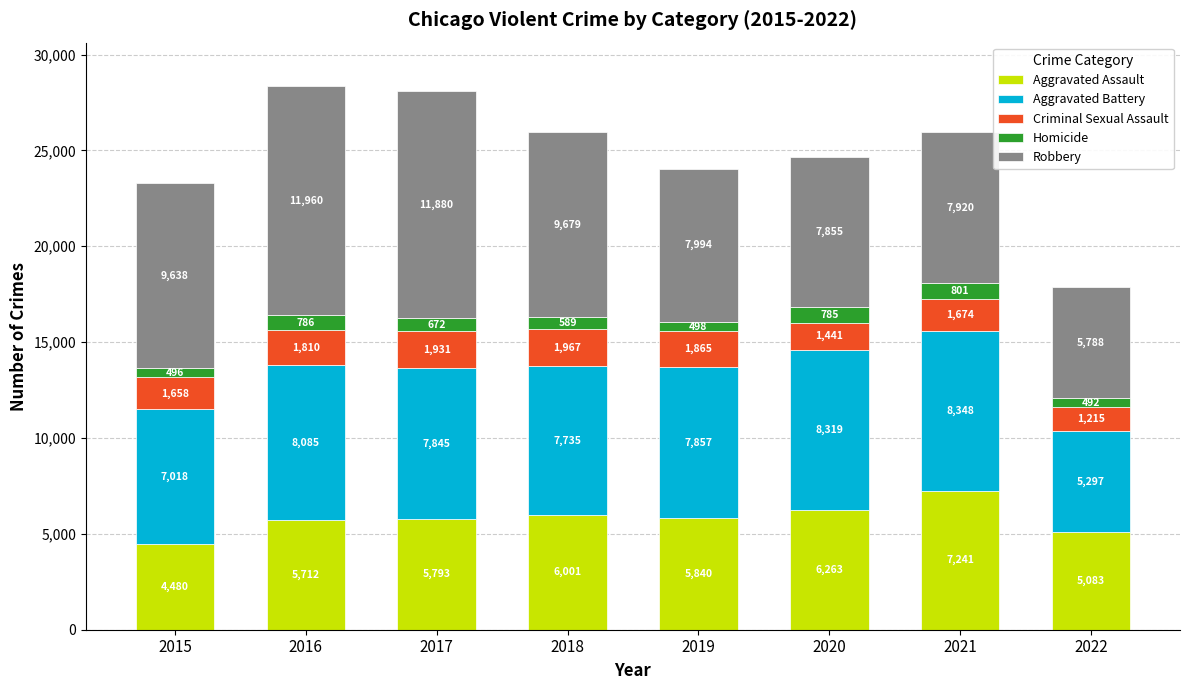

What is the value of the Aggravated Assault bar at the 7th from the left?

7241